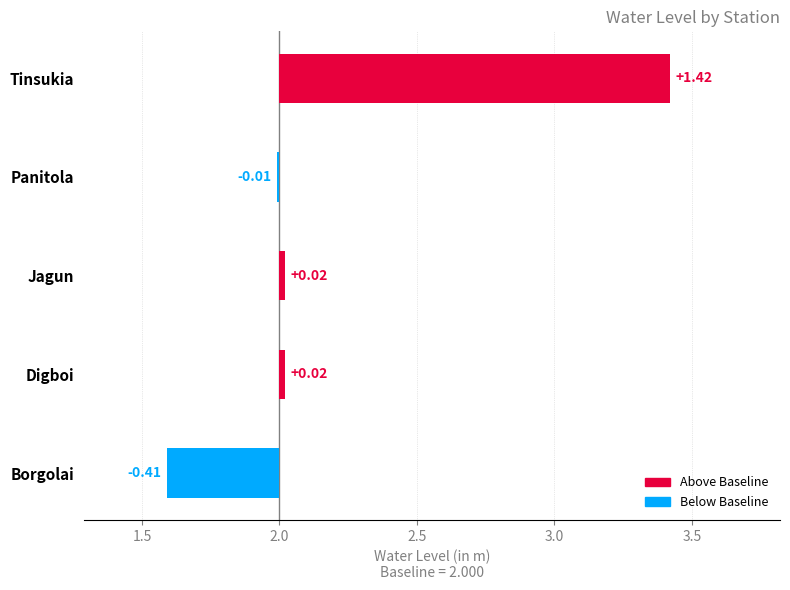

List the labels in order of value, smallest first.

Borgolai, Panitola, Digboi, Jagun, Tinsukia